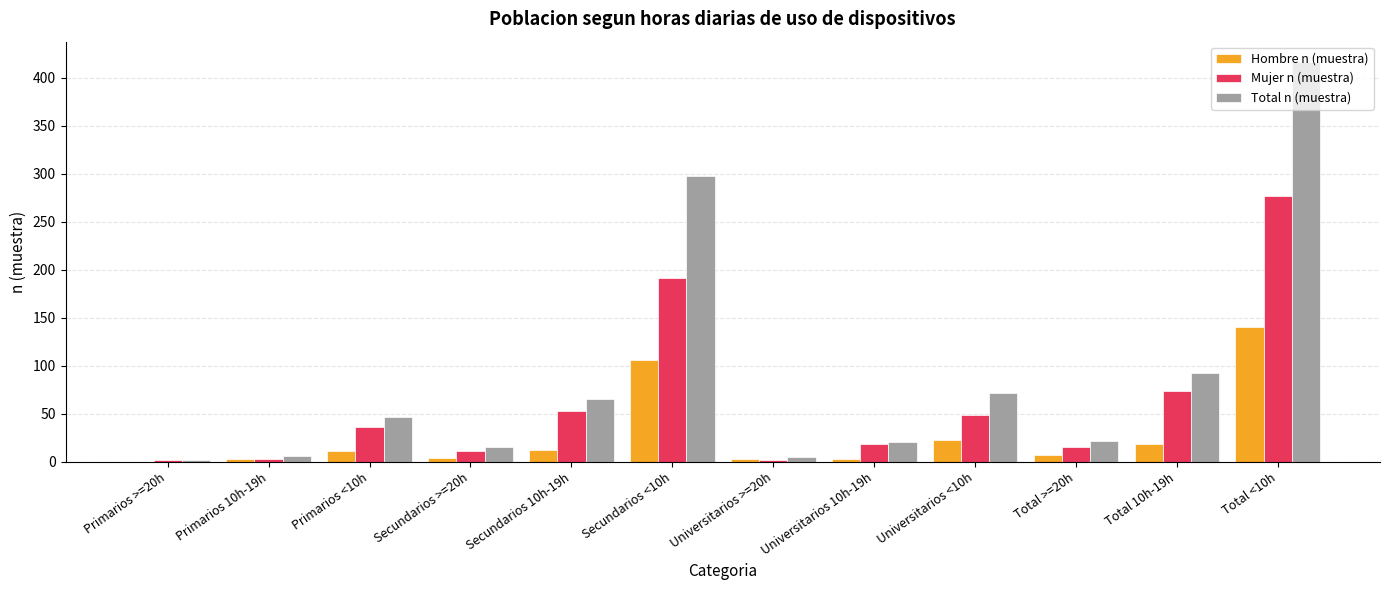

Does the chart contain stacked bars?

No